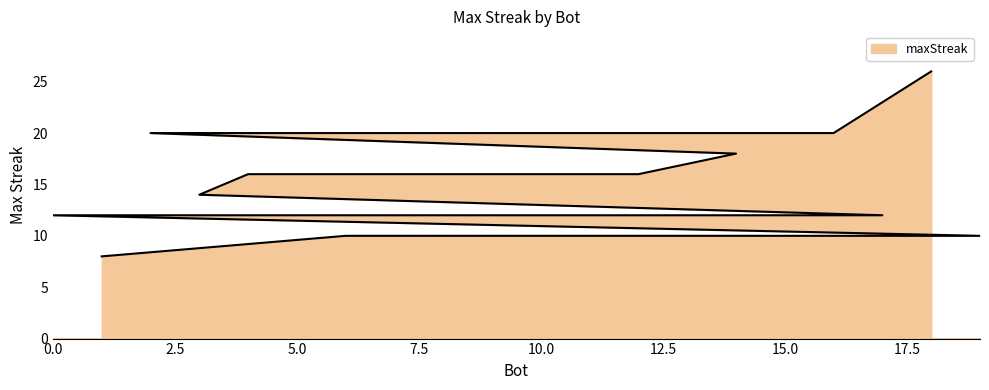

What is the ratio of the value at 15 to the value at 4?

0.6